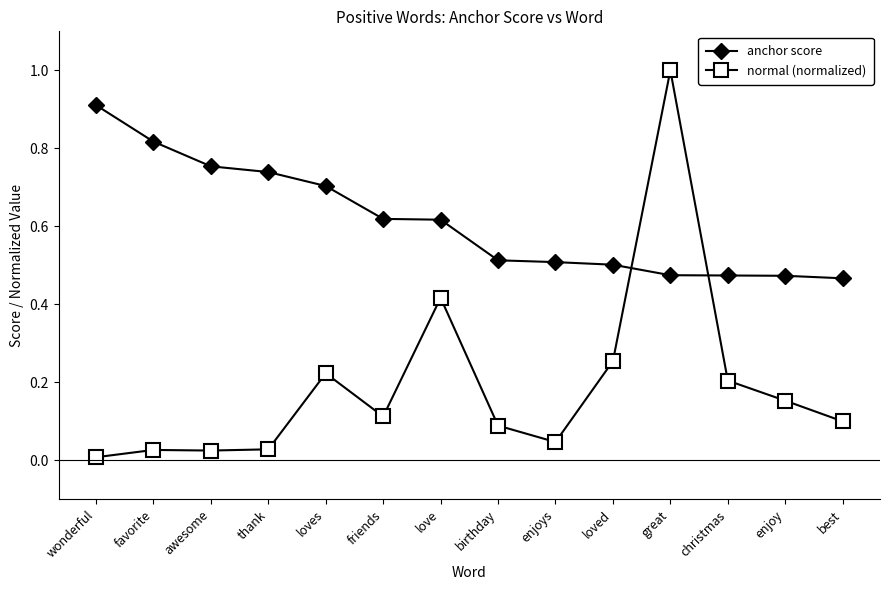

Which series has the largest total across all categories?

anchor score